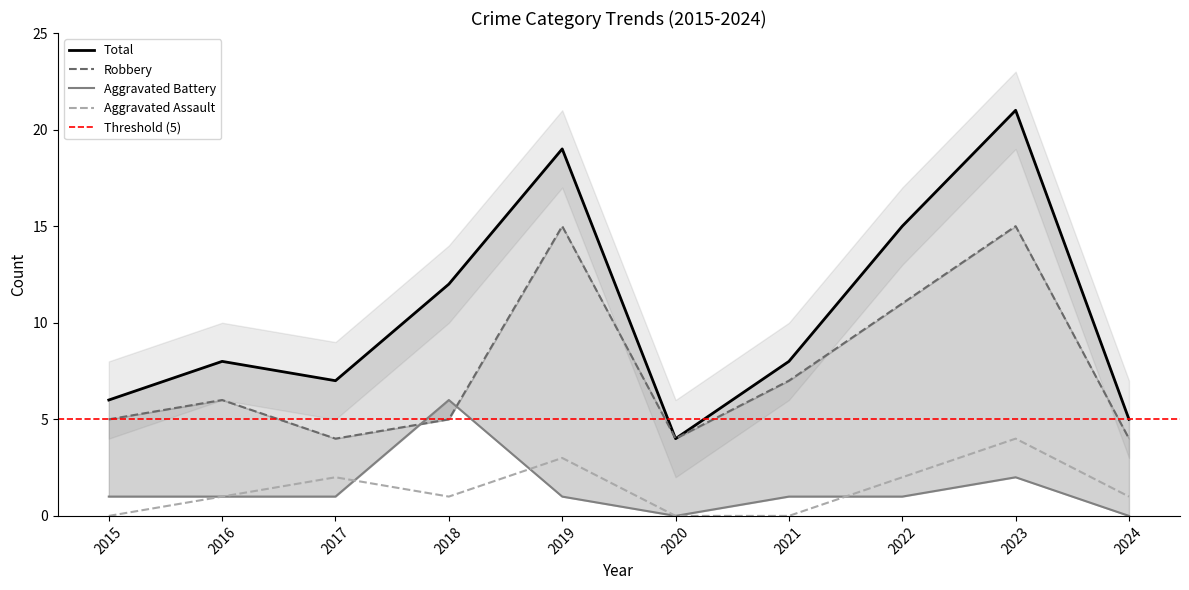

What is the sum of the Robbery values at 2018 and 2015?

10